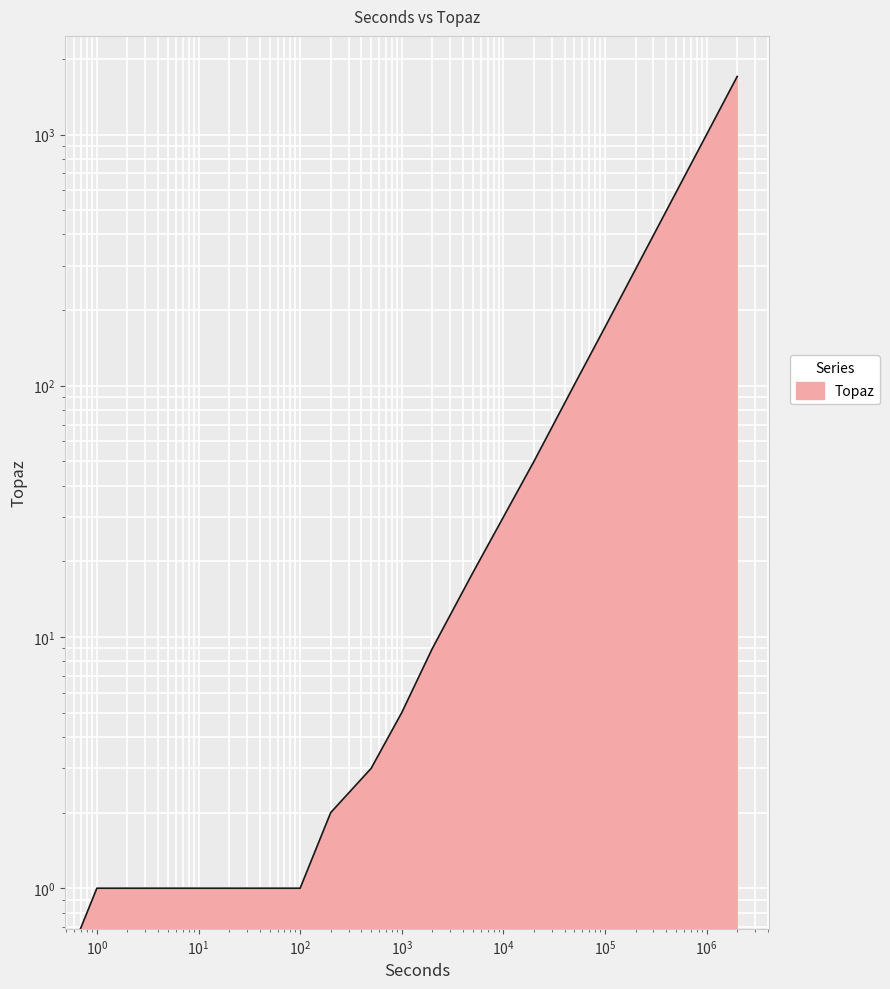

What is the value of the 7th point from the left?

1